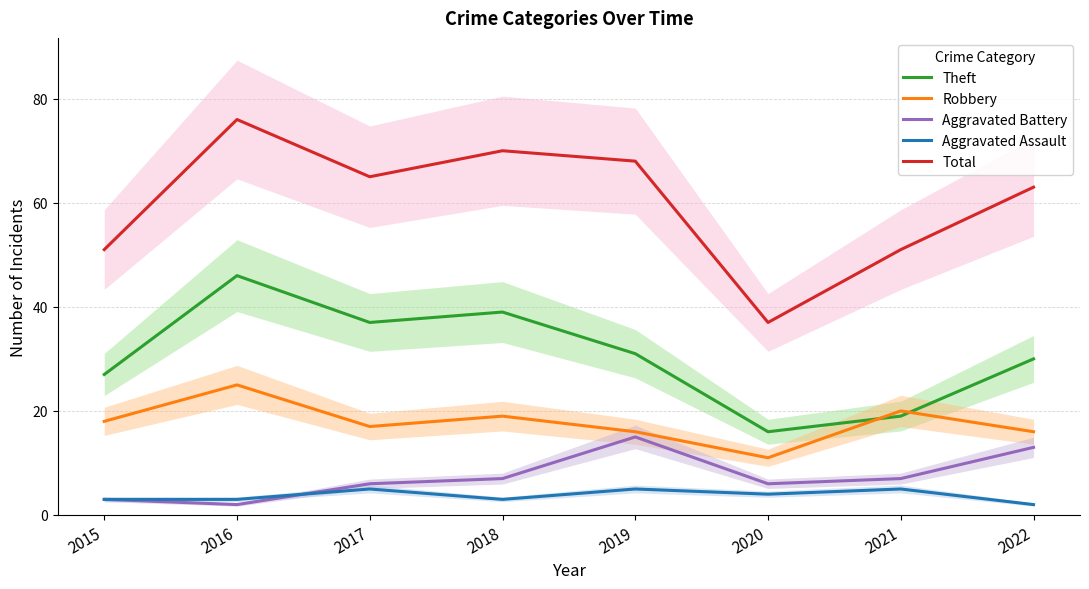

What value does the Theft series have at 2018?

39